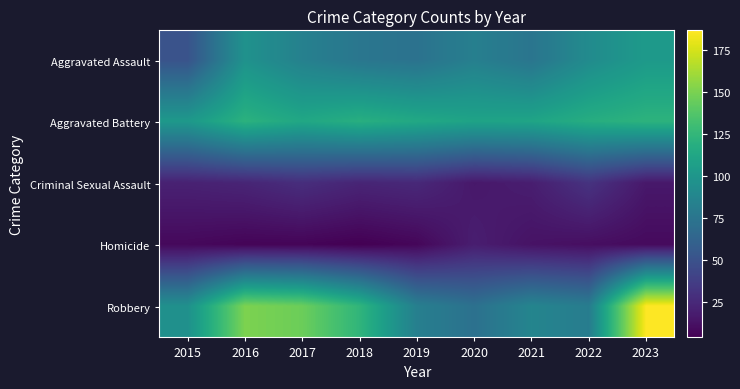

Which has a higher value, 2015 or 2021?

2021